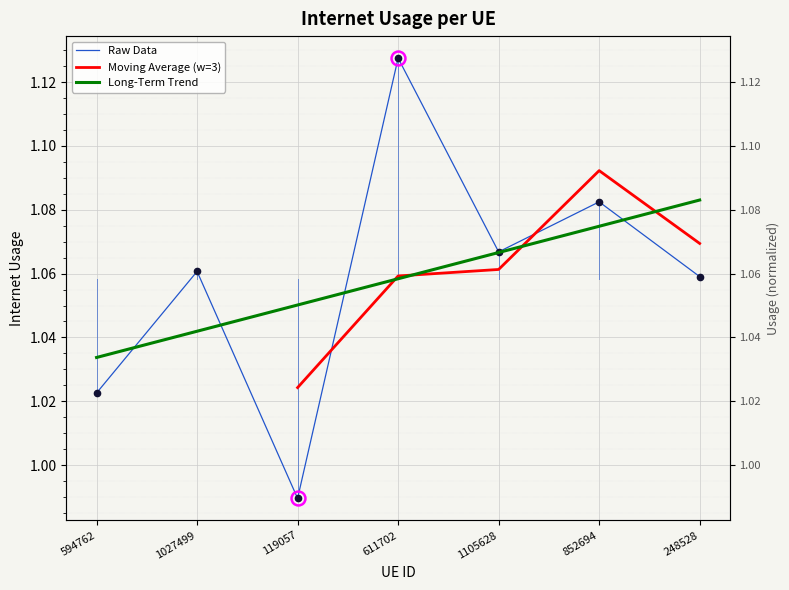

Which has a higher value, 248528 or 1027499?

1027499